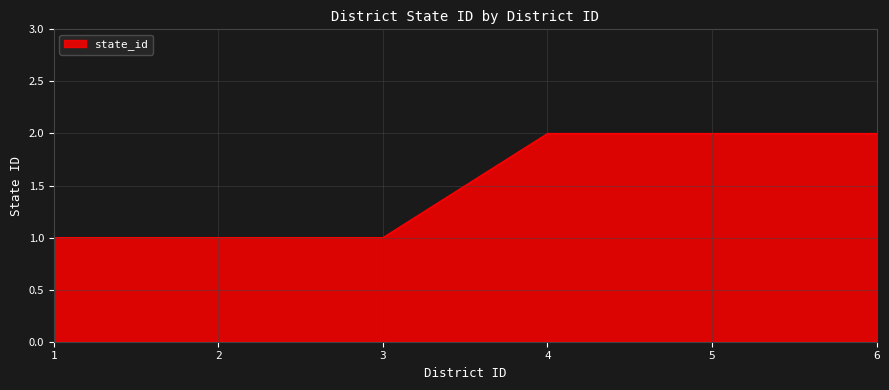

What is the smallest value displayed?

1